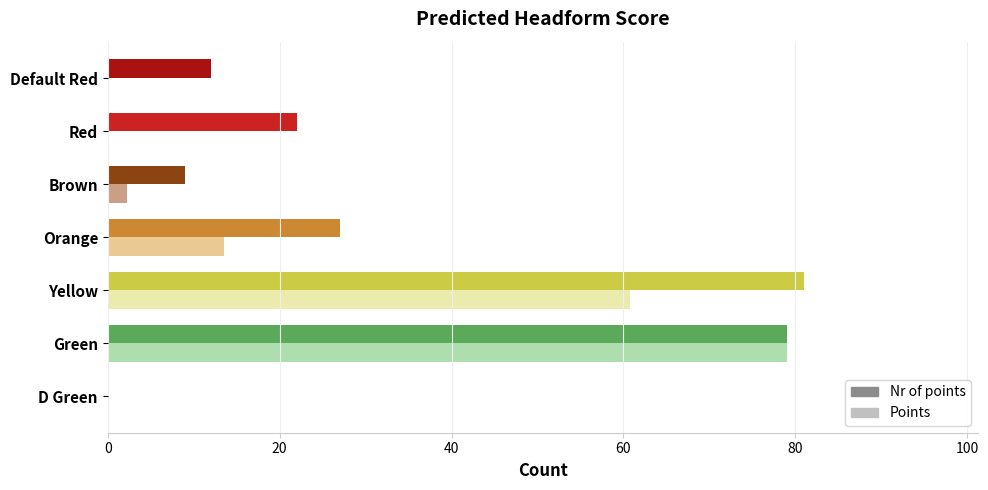

The value of Nr of points at Default Red is 4.4. True or false?

False